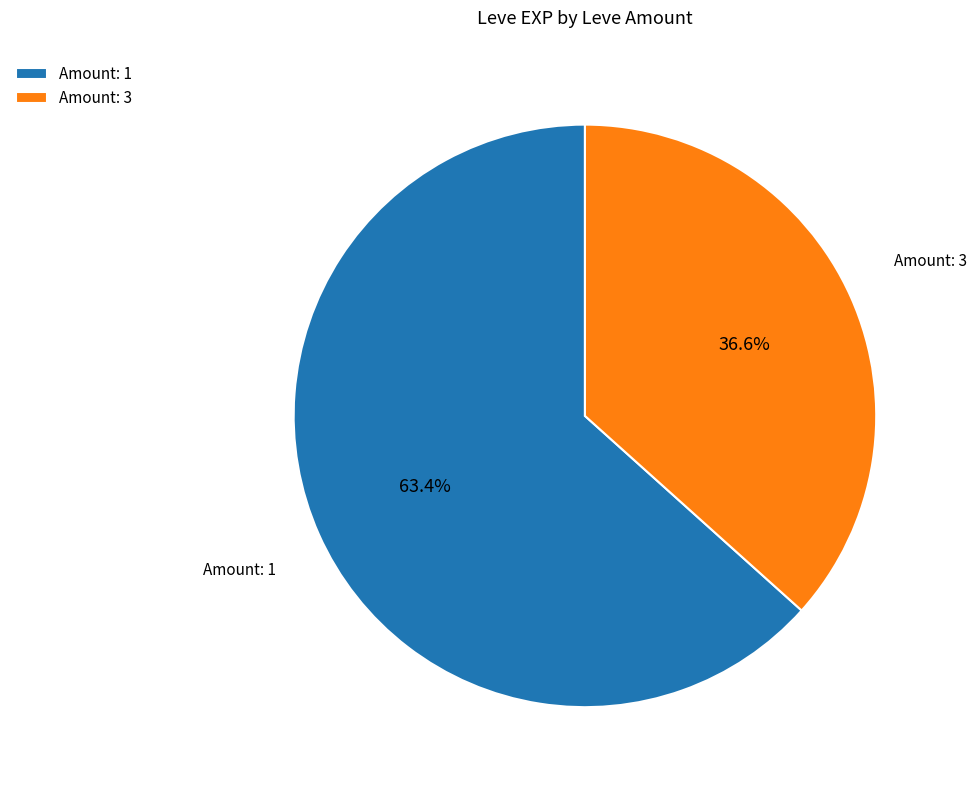

Count the number of slices in the pie.

2